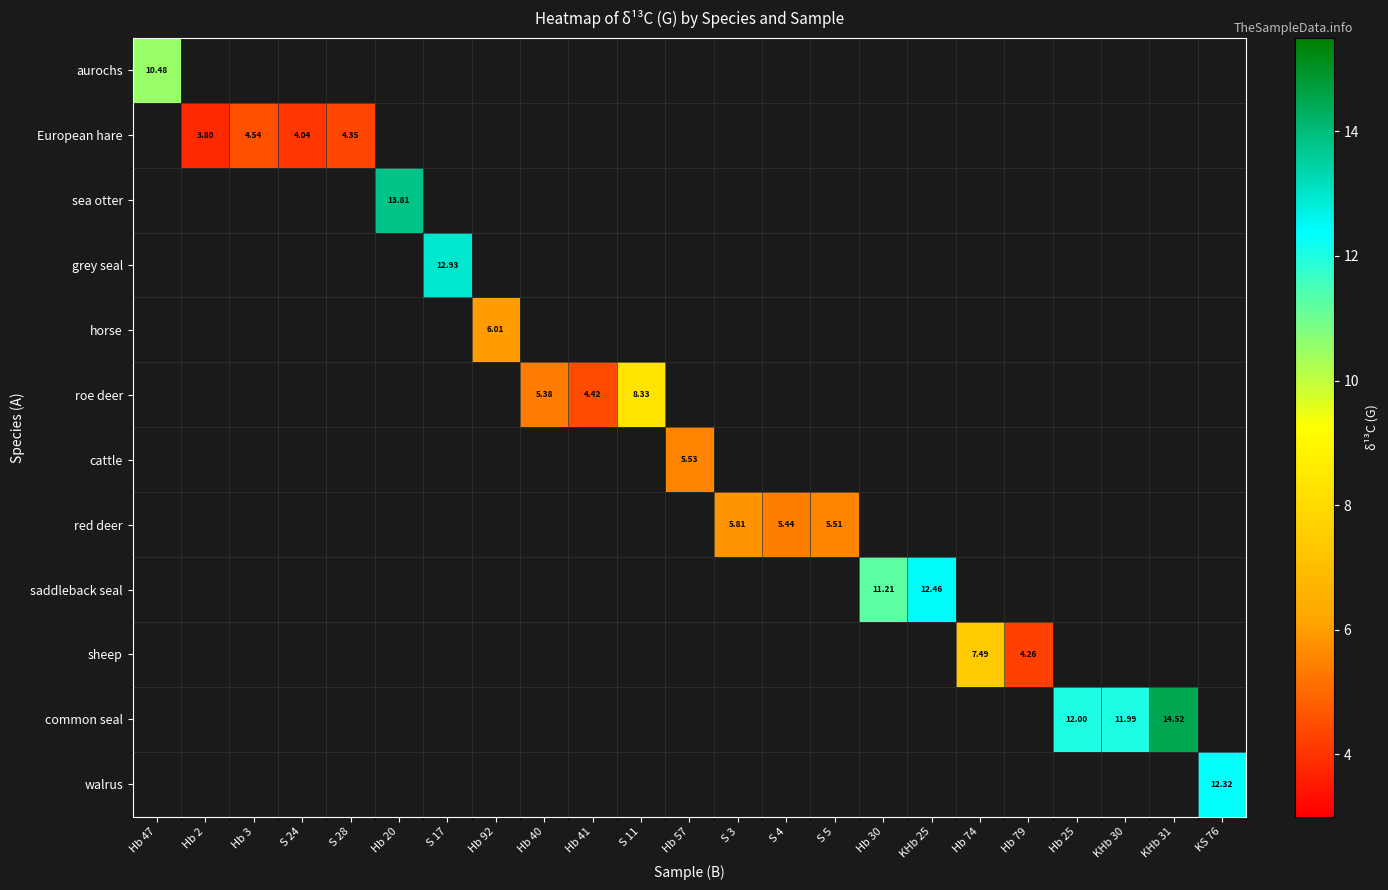

At how many categories does at least one series exceed 7?

11